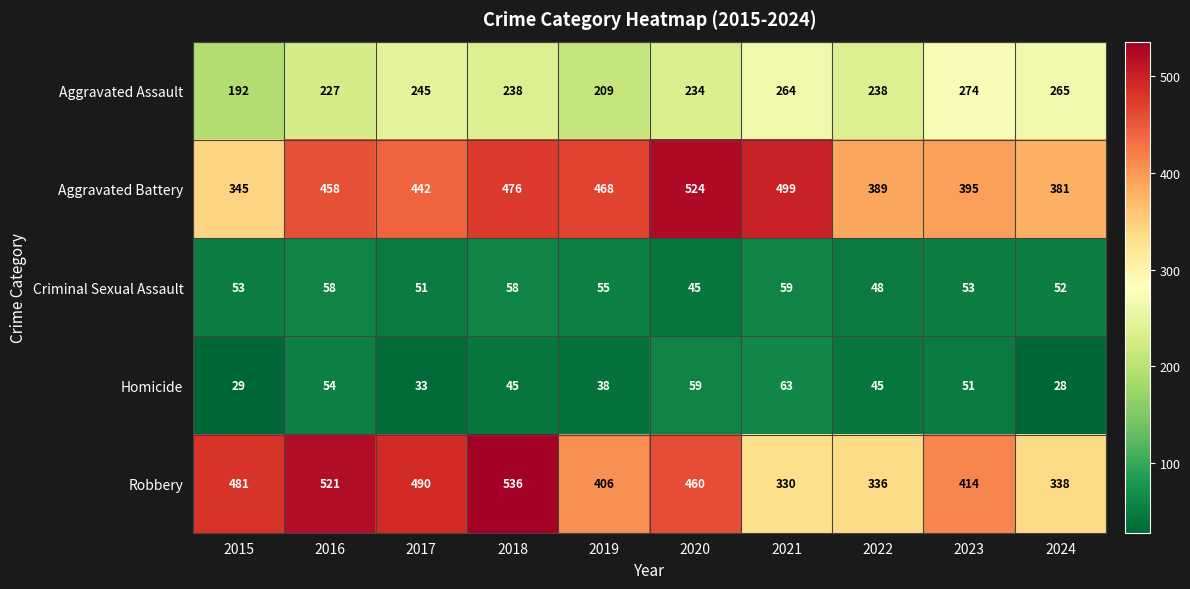

What is the difference between the highest and lowest values at 2016?

467